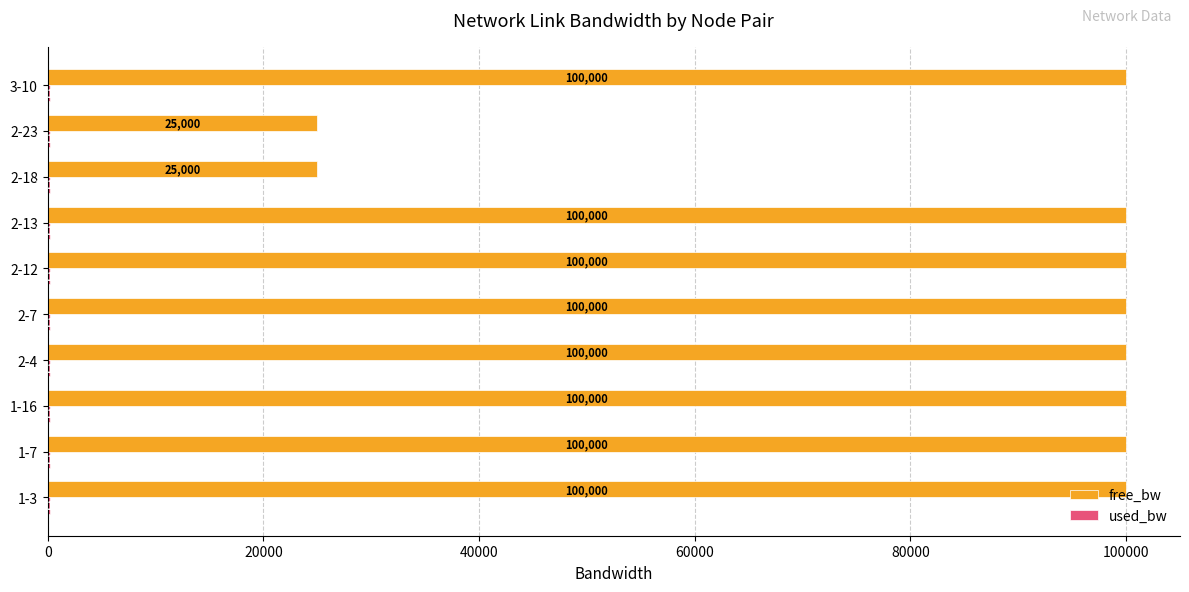

What is the maximum value shown in the chart?

99999.8